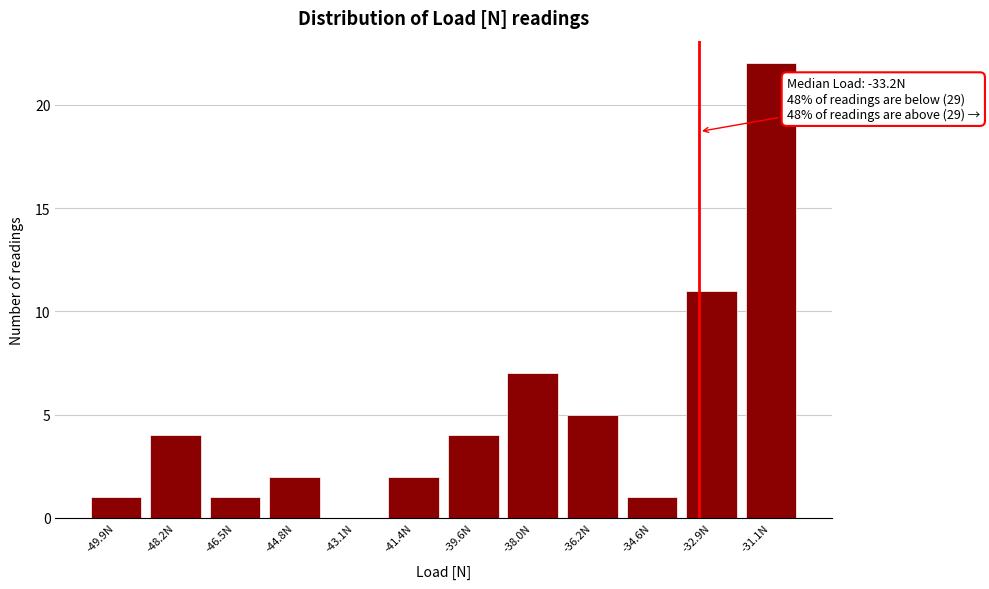

Over which range of the x-axis is the bar tallest?

-32.0 to -30.3